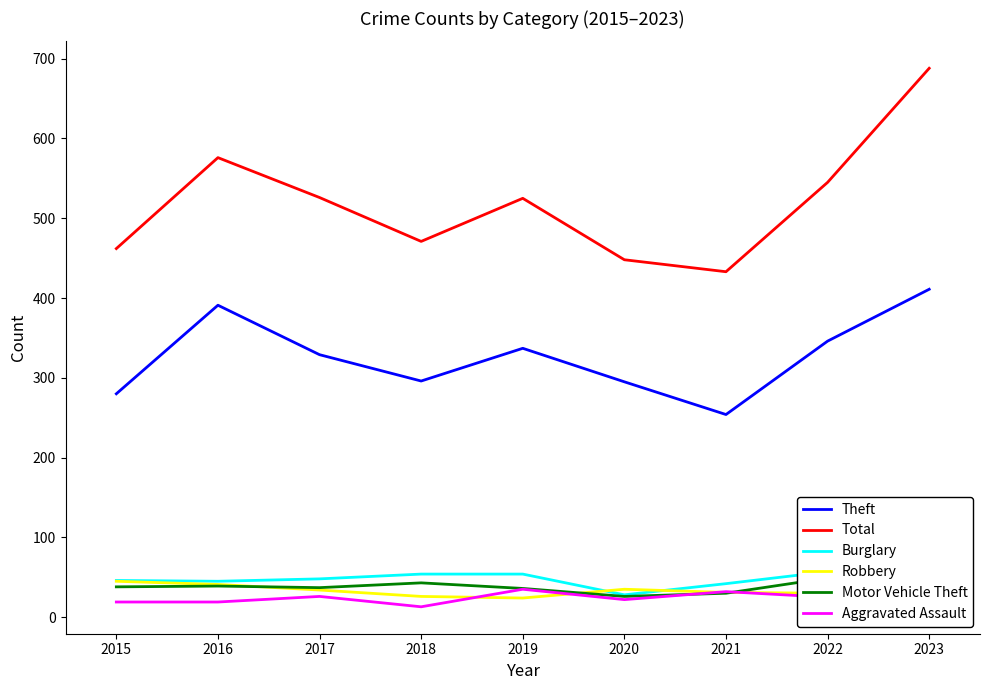

What is the approximate value of Theft at 2019?

337